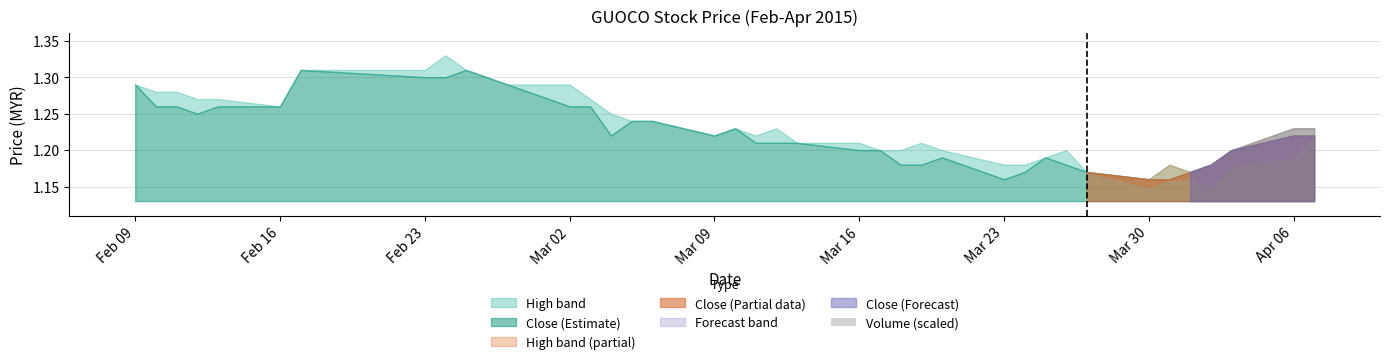

Is it true that the value at Feb 23 is 0.0?

False